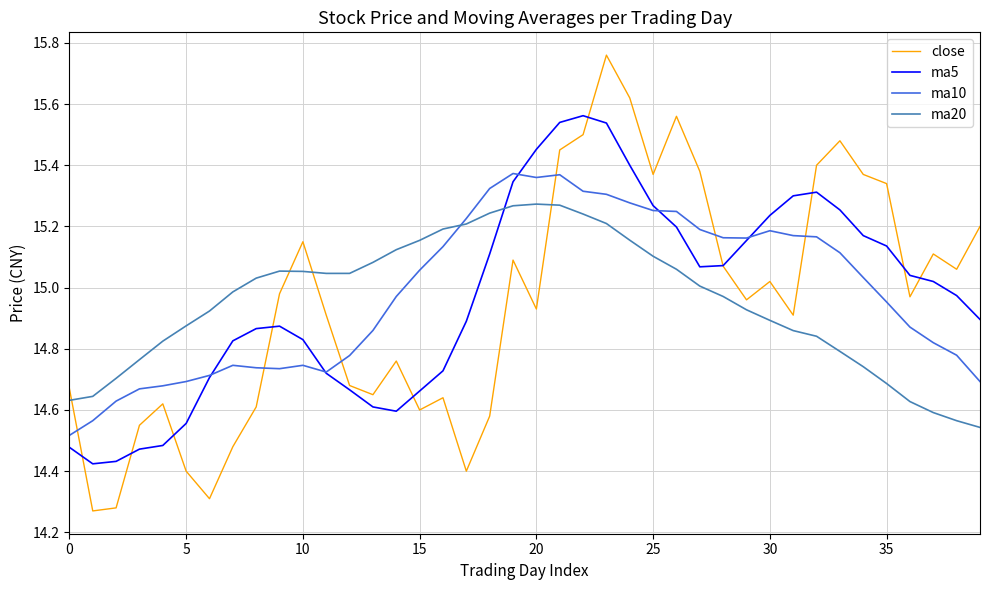

What is the difference between the maximum and minimum values in the ma20 series?

0.7